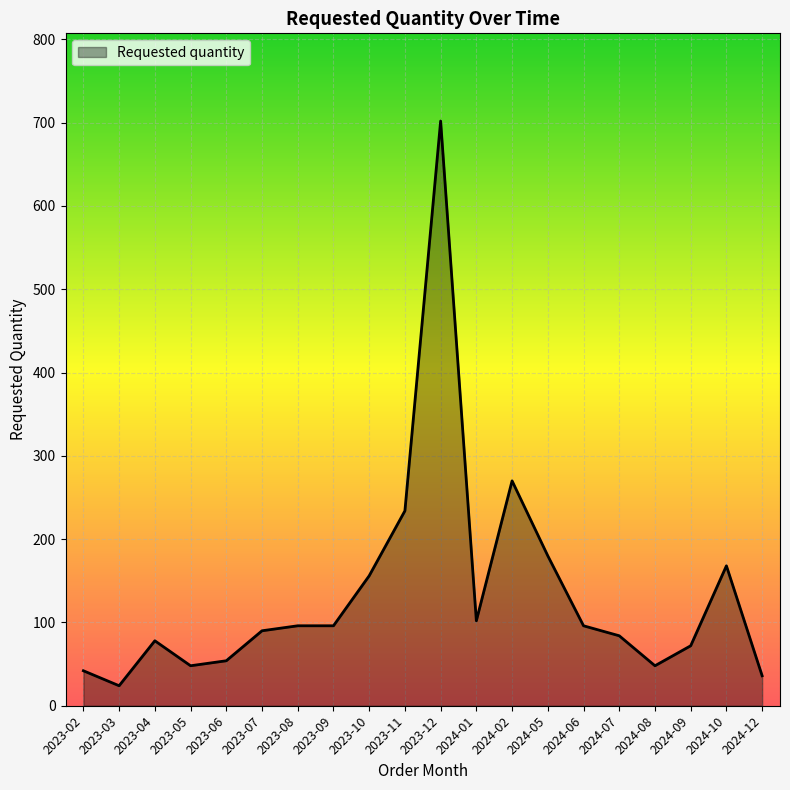

What position from the right is 2023-02?

20